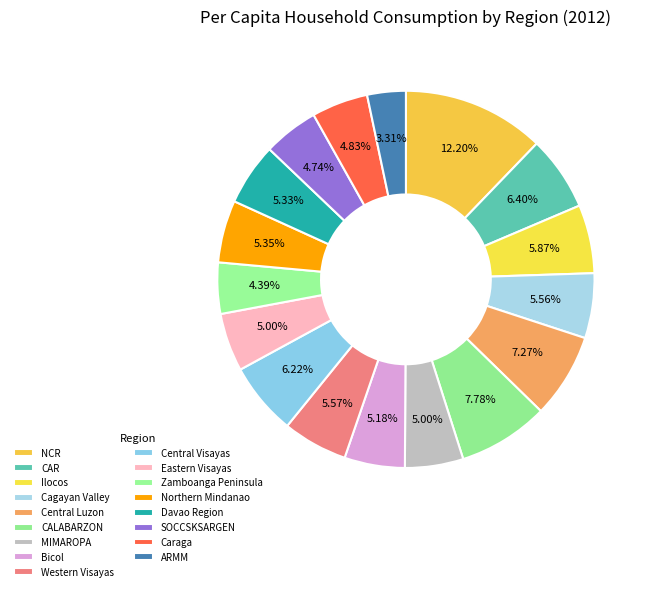

The Caraga slice represents 1% of the pie. True or false?

False